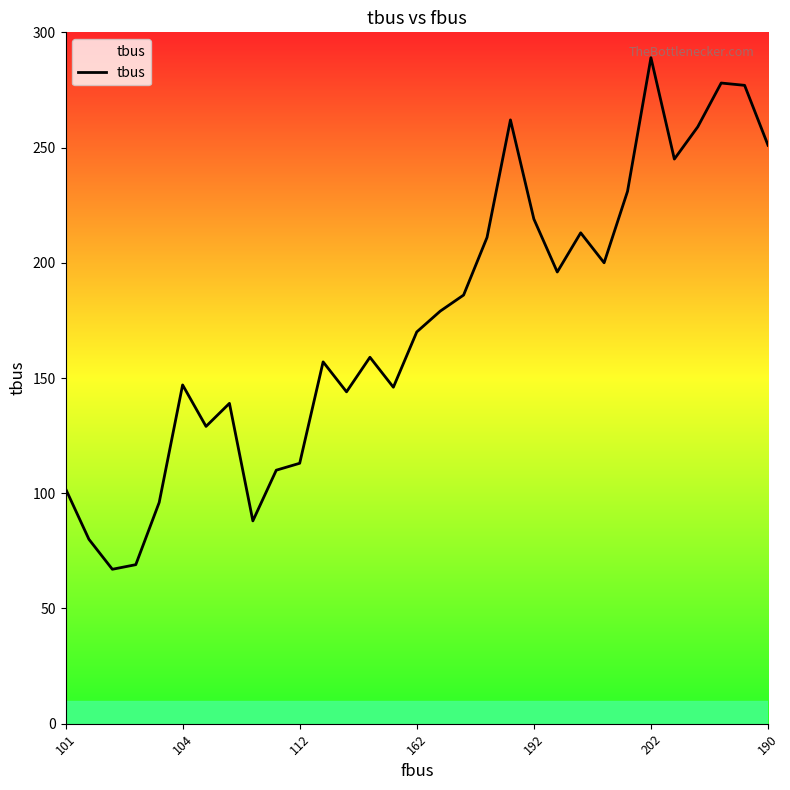

What is the minimum value shown in the chart?

67